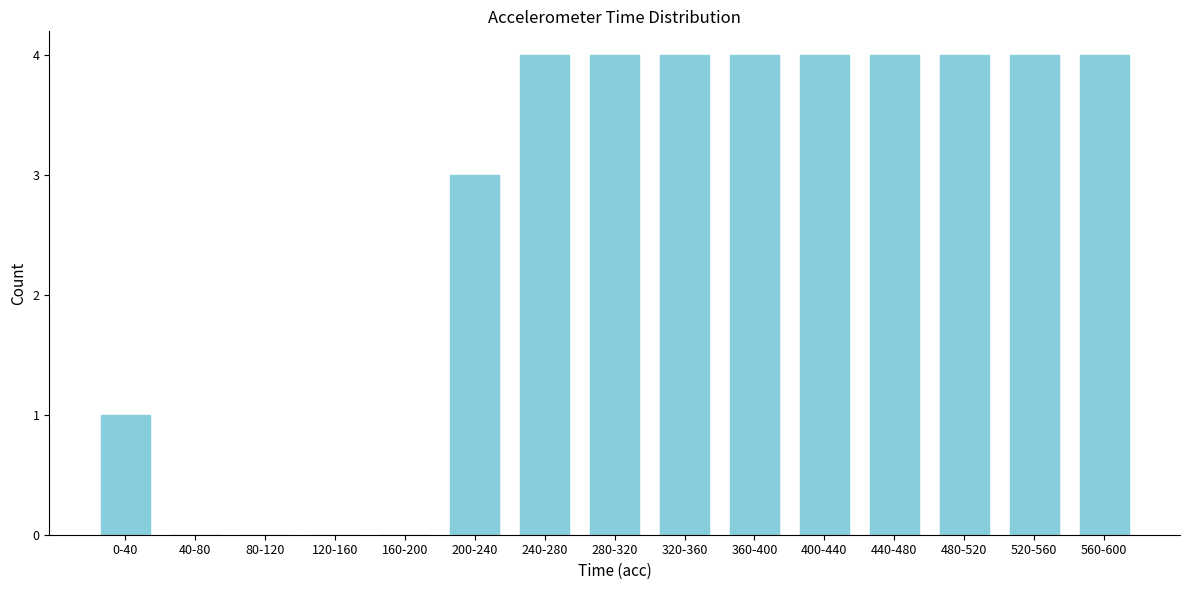

Reading right to left, extract all data points from this chart.

560-600=4	520-560=4	480-520=4	440-480=4	400-440=4	360-400=4	320-360=4	280-320=4	240-280=4	200-240=3	160-200=0	120-160=0	80-120=0	40-80=0	0-40=1